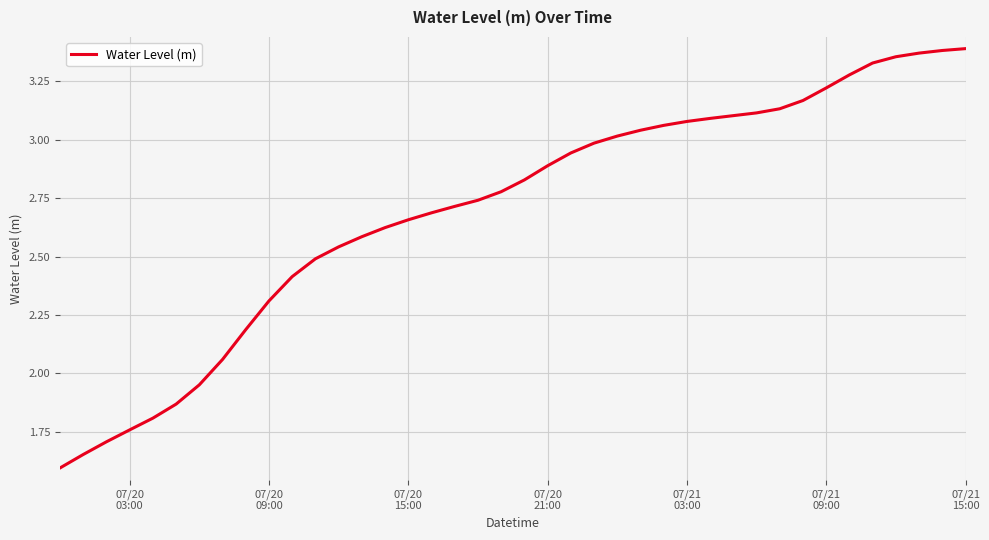

What is the smallest value displayed?

1.6